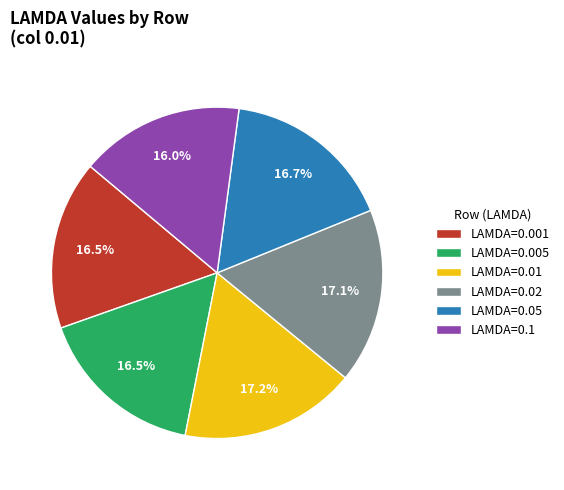

To the nearest percent, what is the average slice percentage?

17%